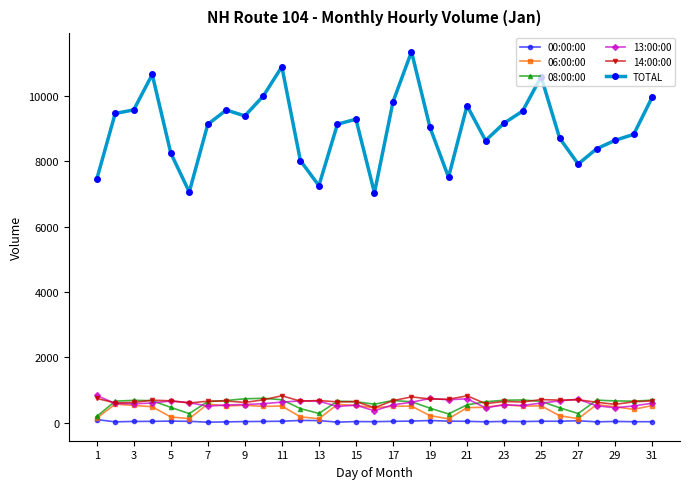

What is the greatest value displayed?

11349